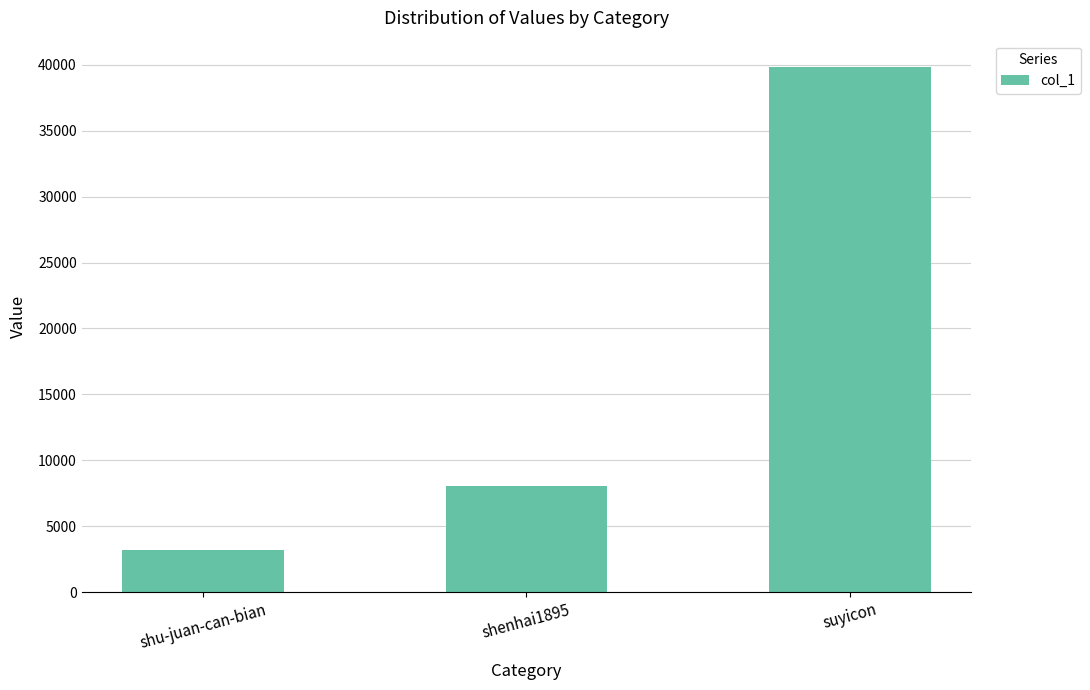

True or false: the data shows 4780 at shenhai1895.

False